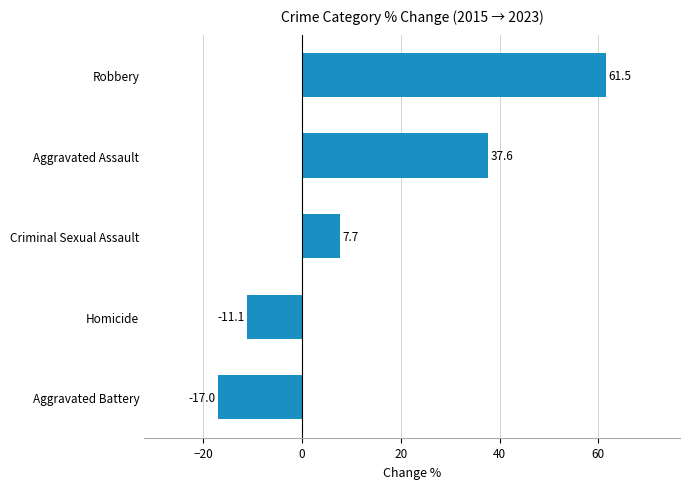

Reading bottom to top, what are all the values shown in this chart?

-17.0	-11.1	7.7	37.6	61.5